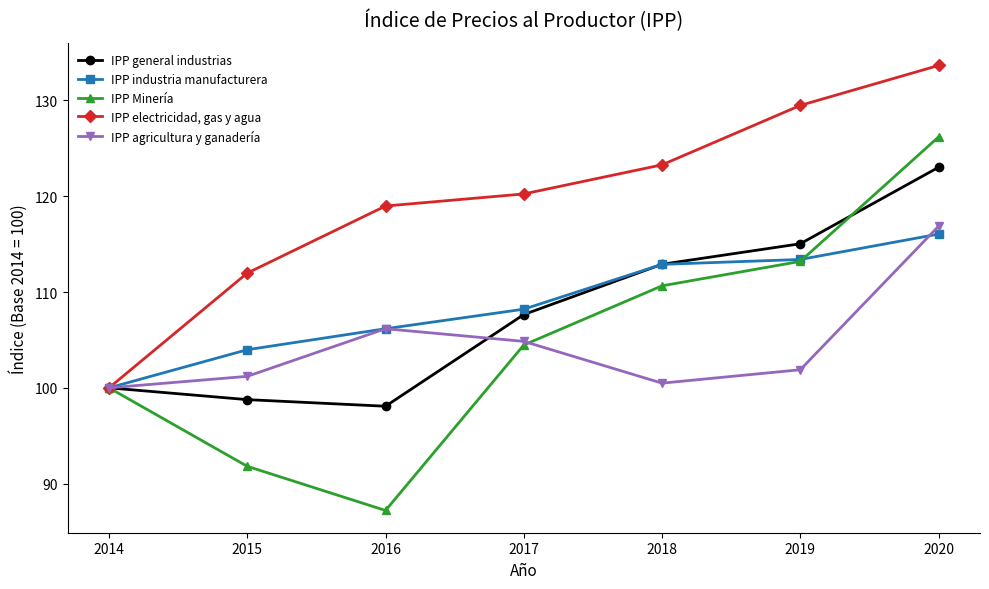

The value of IPP electricidad, gas y agua at 2017 is 120.2. True or false?

True